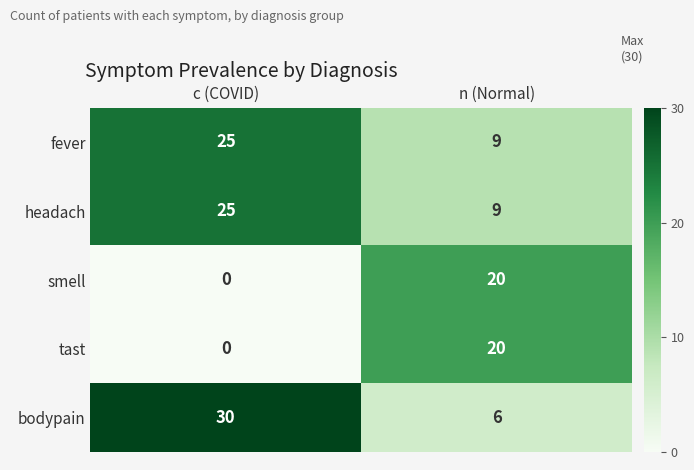

Which series has the widest spread of values?

bodypain